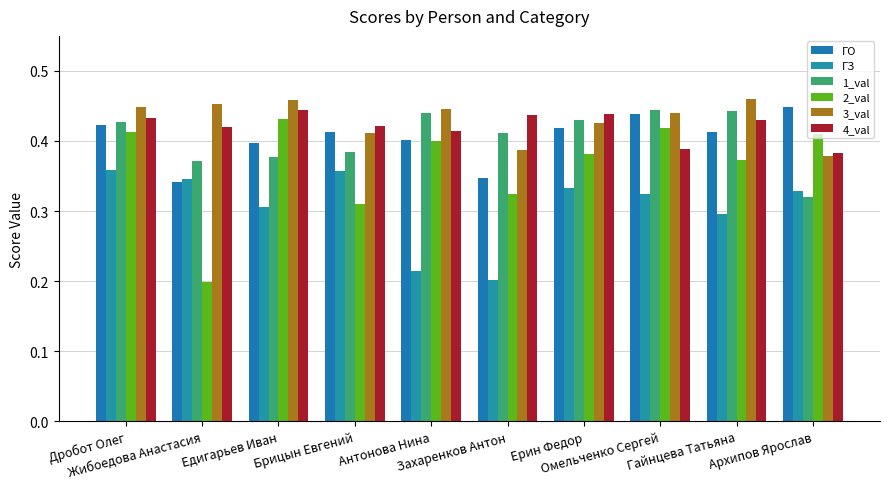

Count the number of data series in this chart.

6